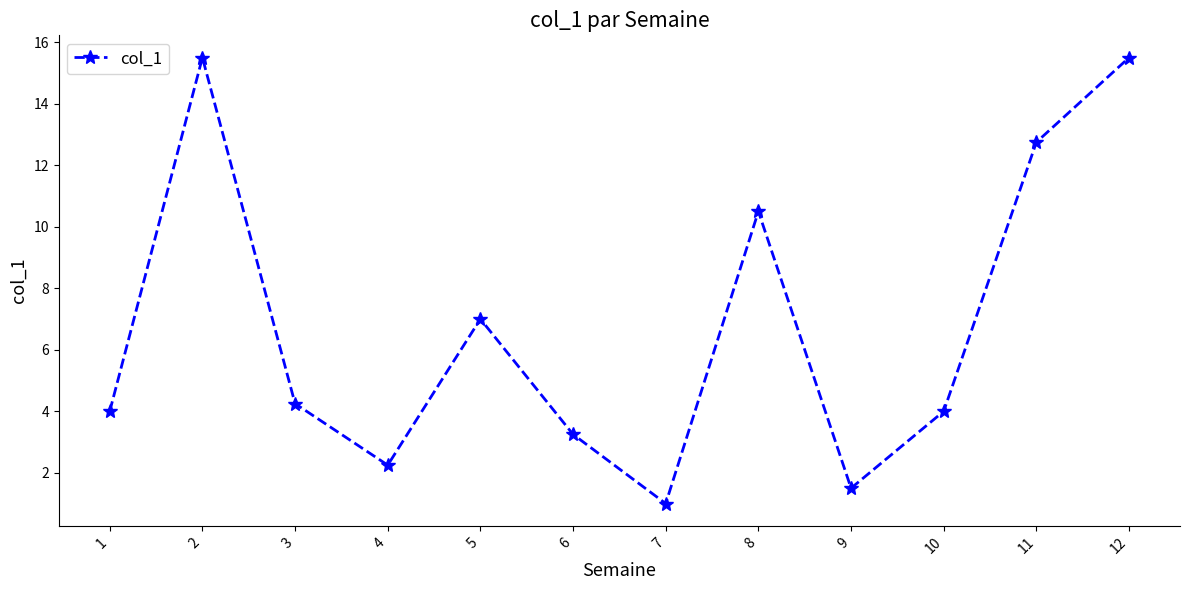

At which category does the chart reach its minimum across all series?

7